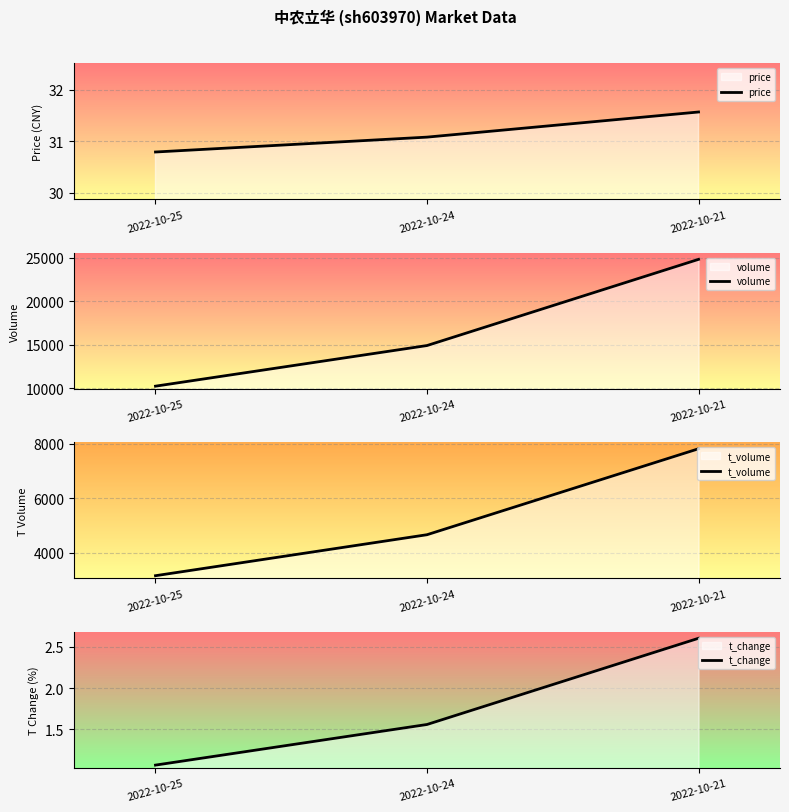

What is the minimum value for price?

30.8